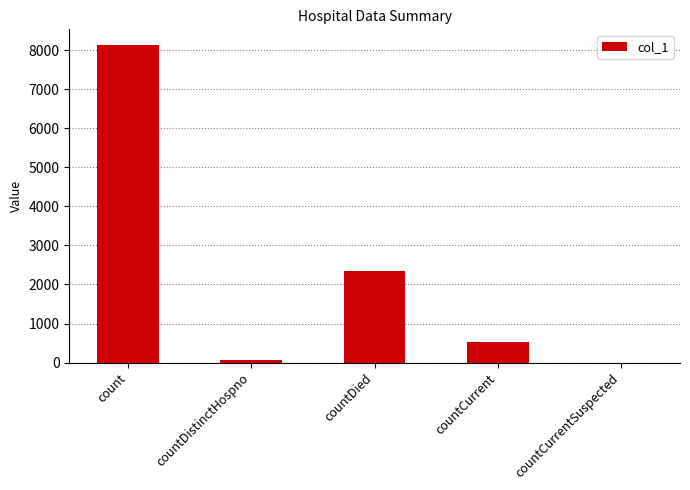

The value at count is 13917. True or false?

False